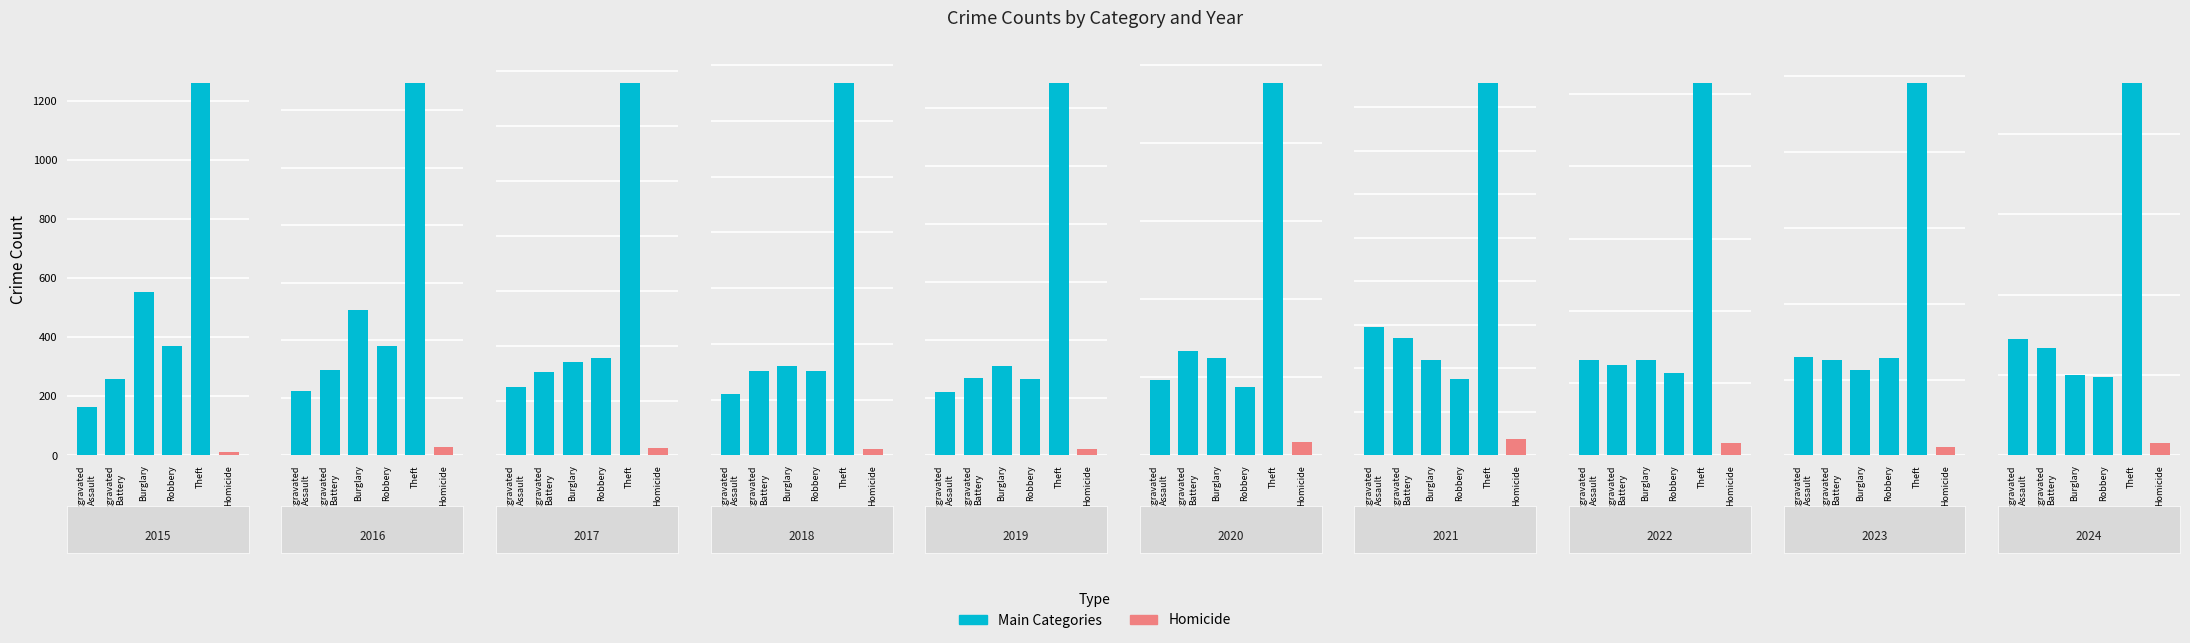

Which series changed the most between 0 and 5?

Theft